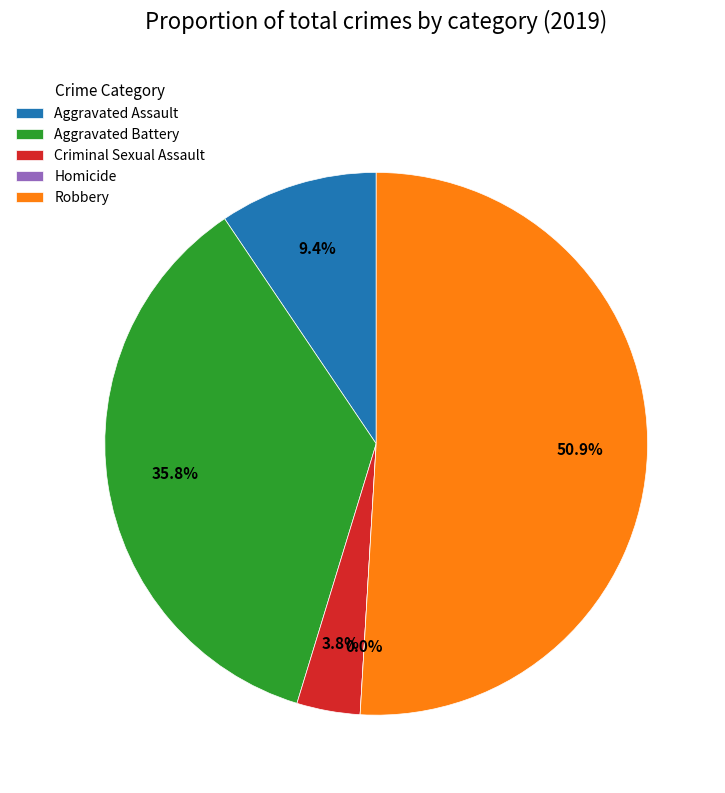

Does any single category account for the majority?

Yes